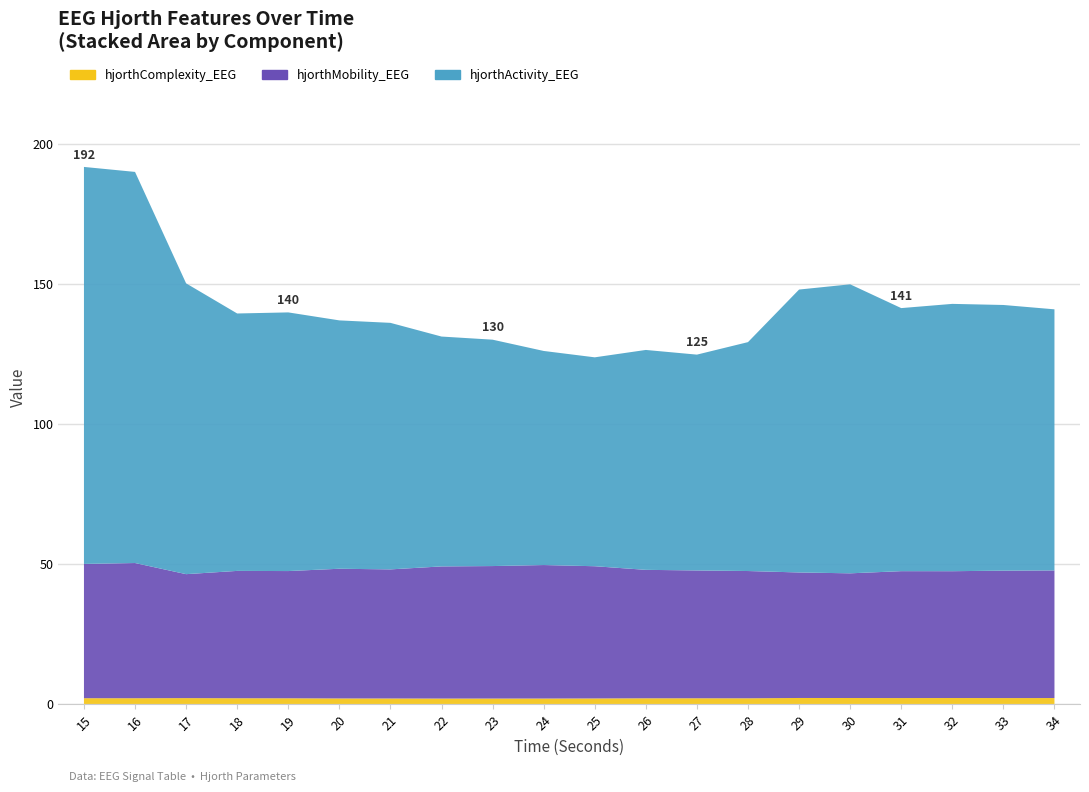

Reading left to right, extract all data points from this chart.

hjorthActivity_EEG: 15=141.8	16=139.7	17=103.8	18=91.9	19=92.4	20=88.7	21=88.0	22=82.1	23=80.8	24=76.5	25=74.6	26=78.5	27=77.1	28=81.7	29=101.0	30=103.2	31=93.9	32=95.5	33=94.9	34=93.2
hjorthMobility_EEG: 15=48.0	16=48.3	17=44.3	18=45.5	19=45.4	20=46.3	21=46.1	22=47.2	23=47.3	24=47.7	25=47.2	26=45.9	27=45.6	28=45.4	29=44.8	30=44.5	31=45.3	32=45.3	33=45.5	34=45.6
hjorthComplexity_EEG: 15=2.1	16=2.0	17=2.1	18=2.0	19=2.0	20=2.0	21=2.0	22=1.9	23=1.9	24=1.9	25=2.0	26=2.0	27=2.0	28=2.0	29=2.1	30=2.1	31=2.1	32=2.1	33=2.1	34=2.1